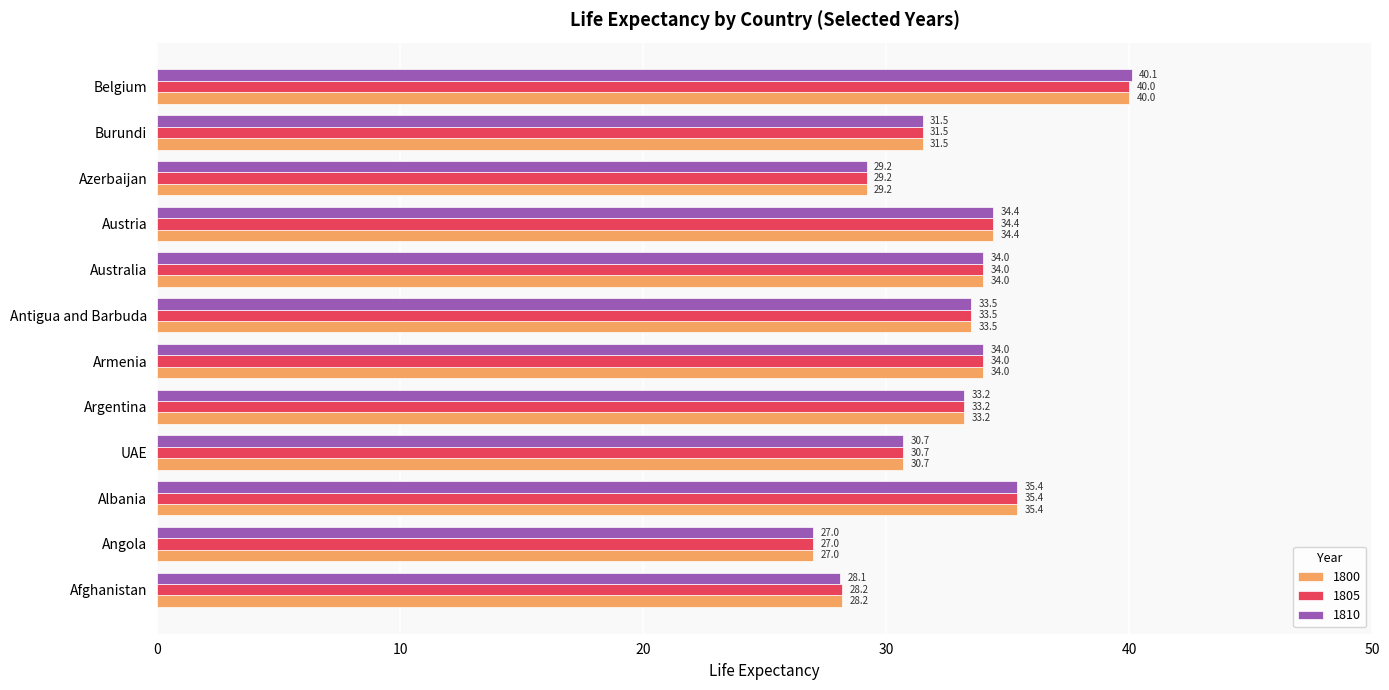

At which category does the chart reach its peak across all series?

Belgium